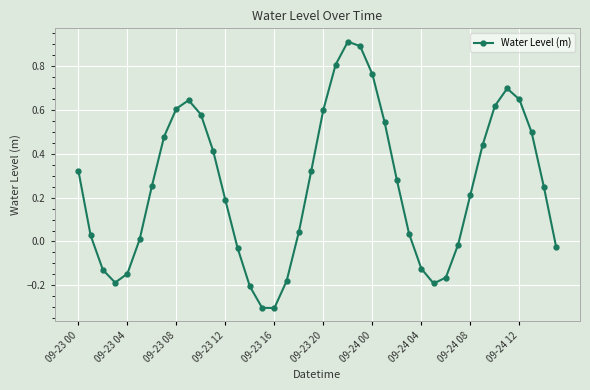

Count the number of categories in the chart.

40